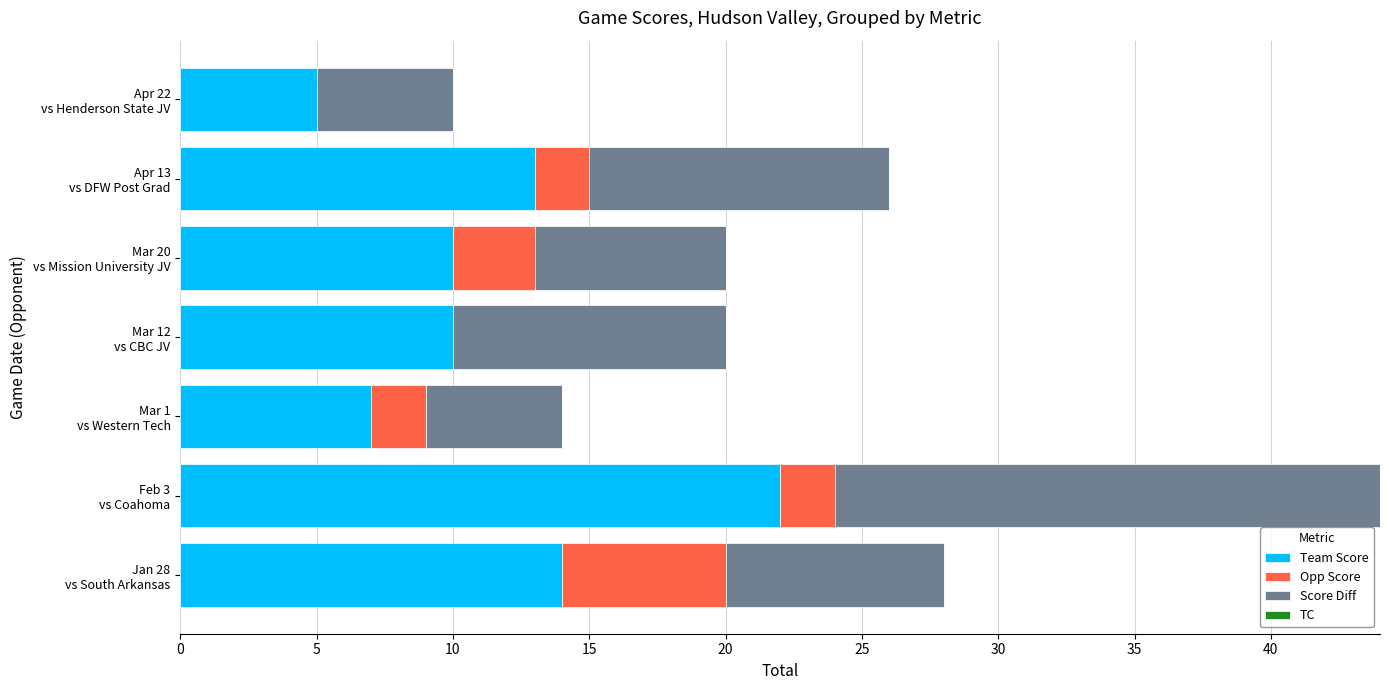

Count the number of categories in the chart.

7